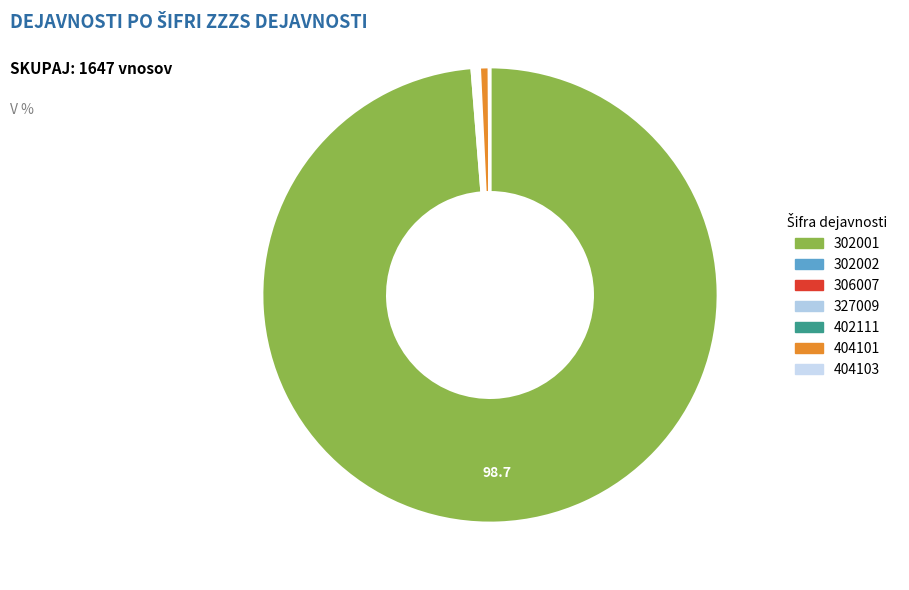

To the nearest percent, what percentage of the pie is 302001?

99%